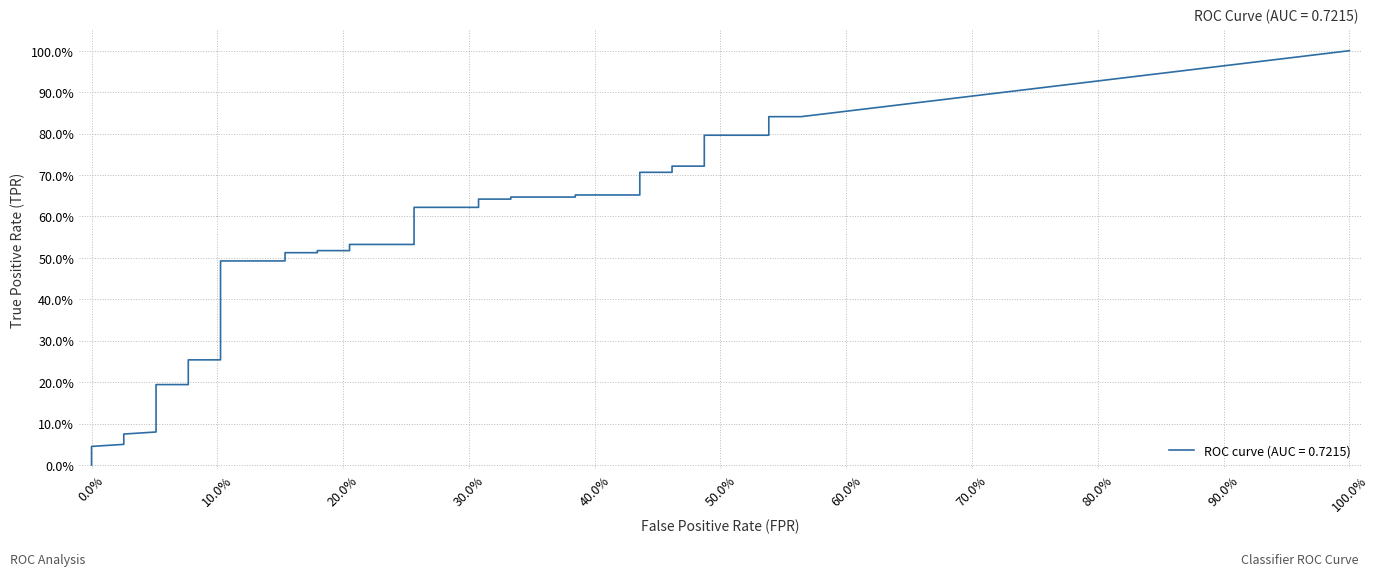

The value of tpr at 13 is 0.2. True or false?

False